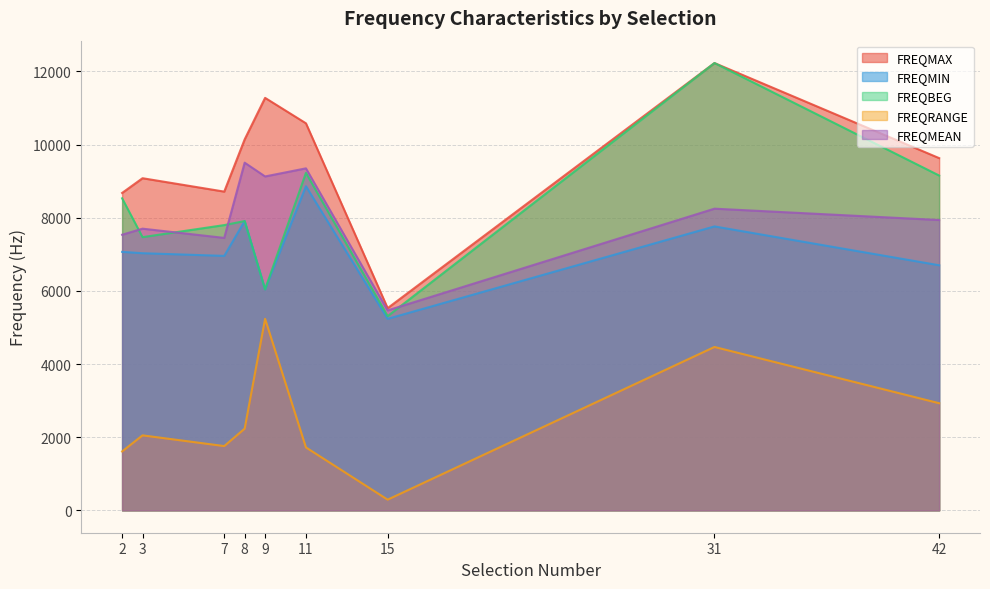

What is the difference between the maximum and minimum values in the FREQBEG series?

6921.4